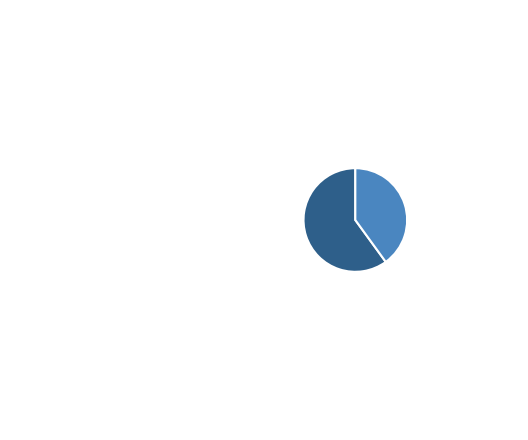

Rank the categories by value from highest to lowest.

The Wealthy Barber, Updated 3rd Edition, Cunning Stunts